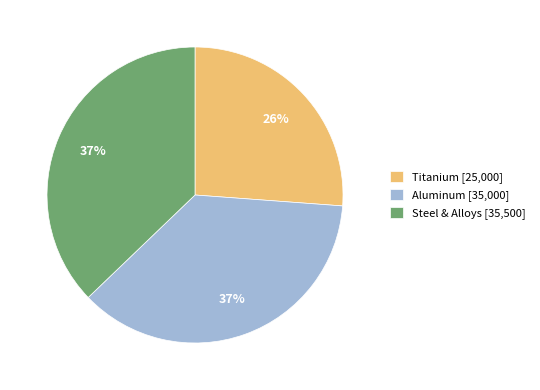

Is the sum of Steel & Alloys [35,500] and Titanium [25,000] greater than half?

Yes